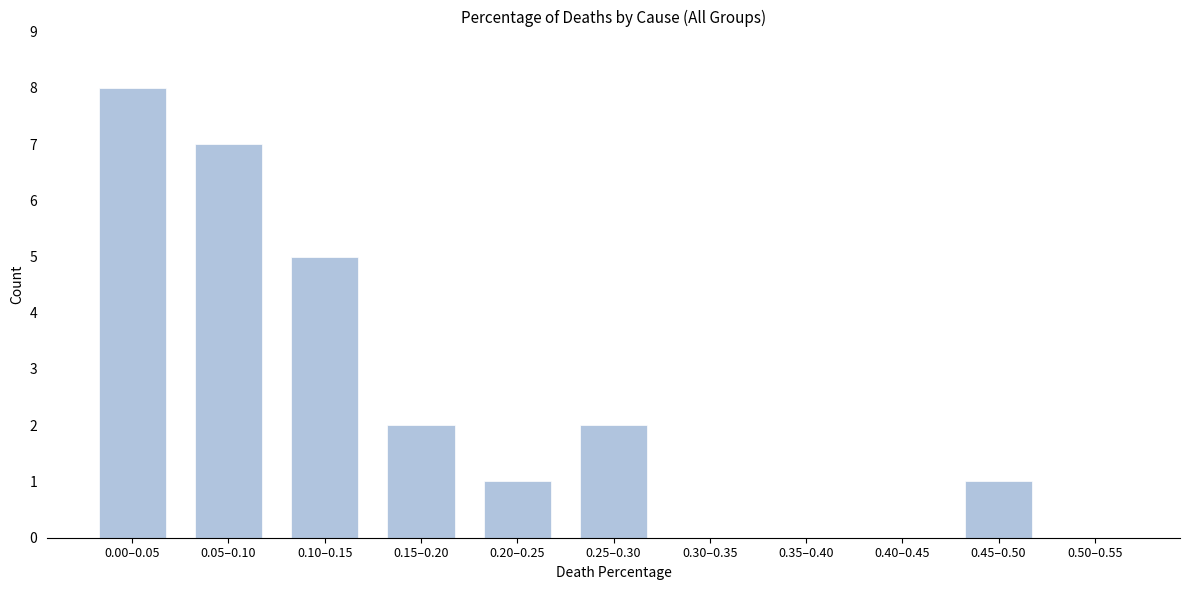

At which category does the chart reach its peak across all series?

0.00–0.05